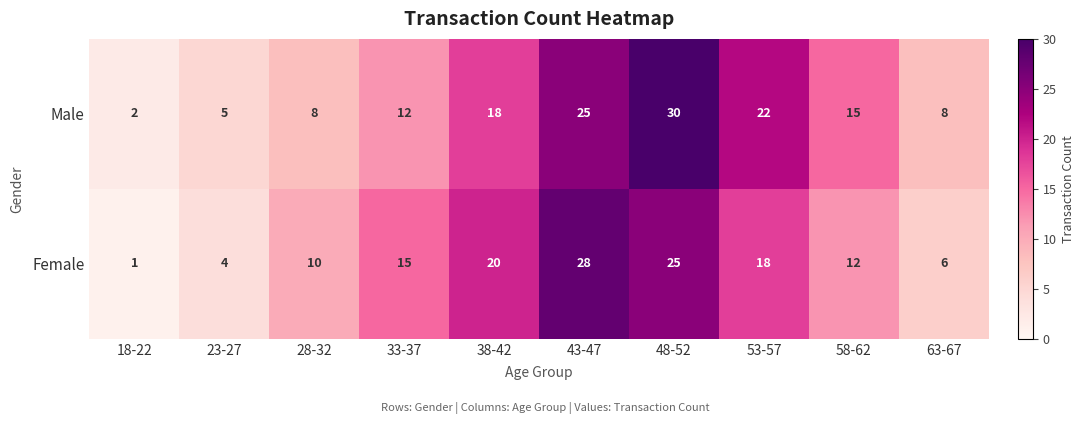

What is the difference between the highest and lowest values at 28-32?

2